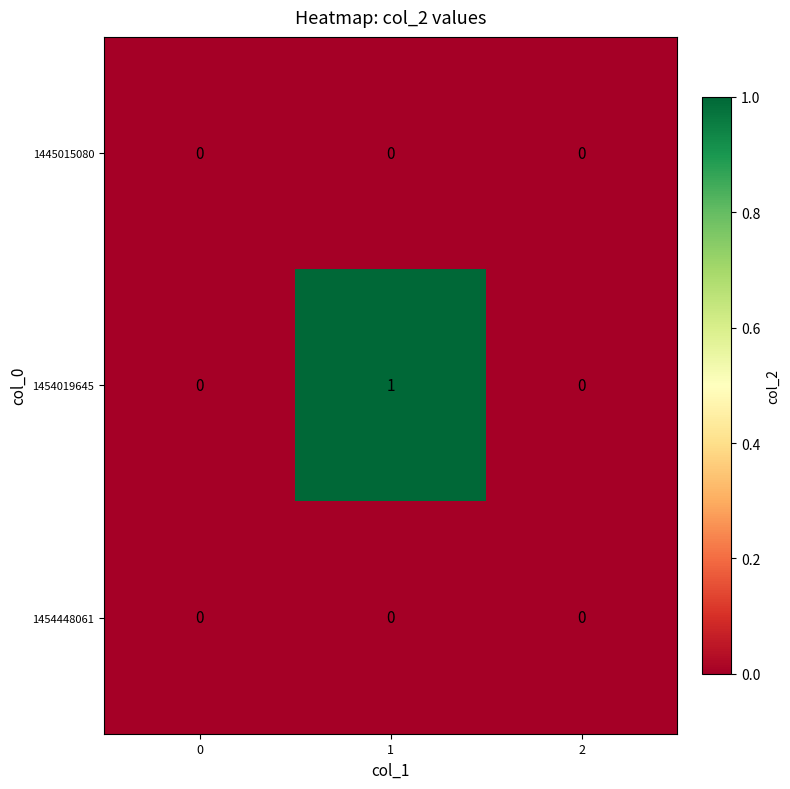

Reading right to left, what are all the values shown in this chart?

1445015080: 2=0	1=0	0=0
1454019645: 2=0	1=1	0=0
1454448061: 2=0	1=0	0=0